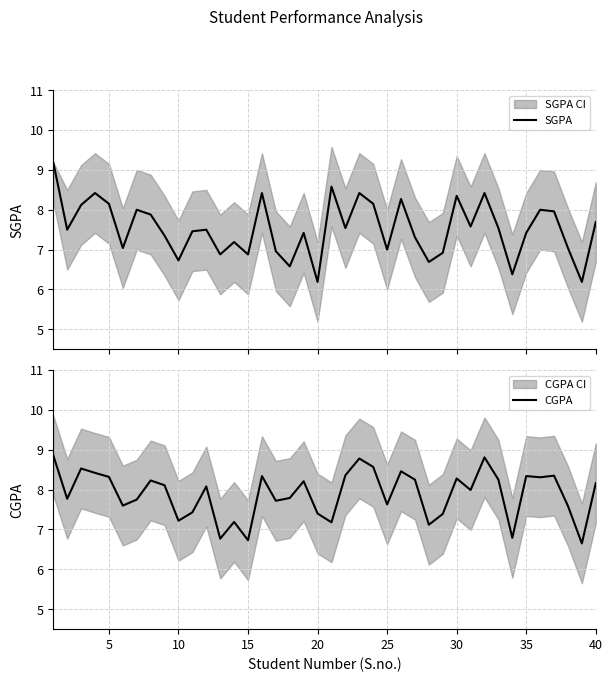

What is the maximum value for SGPA?

9.2